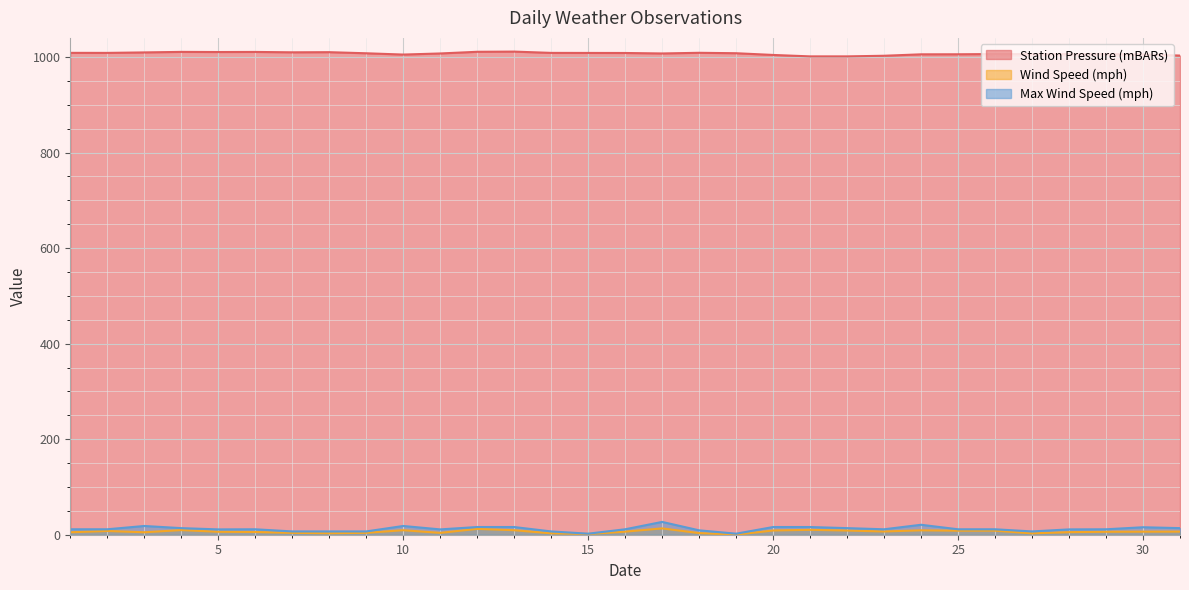

At which category does the chart reach its peak across all series?

13